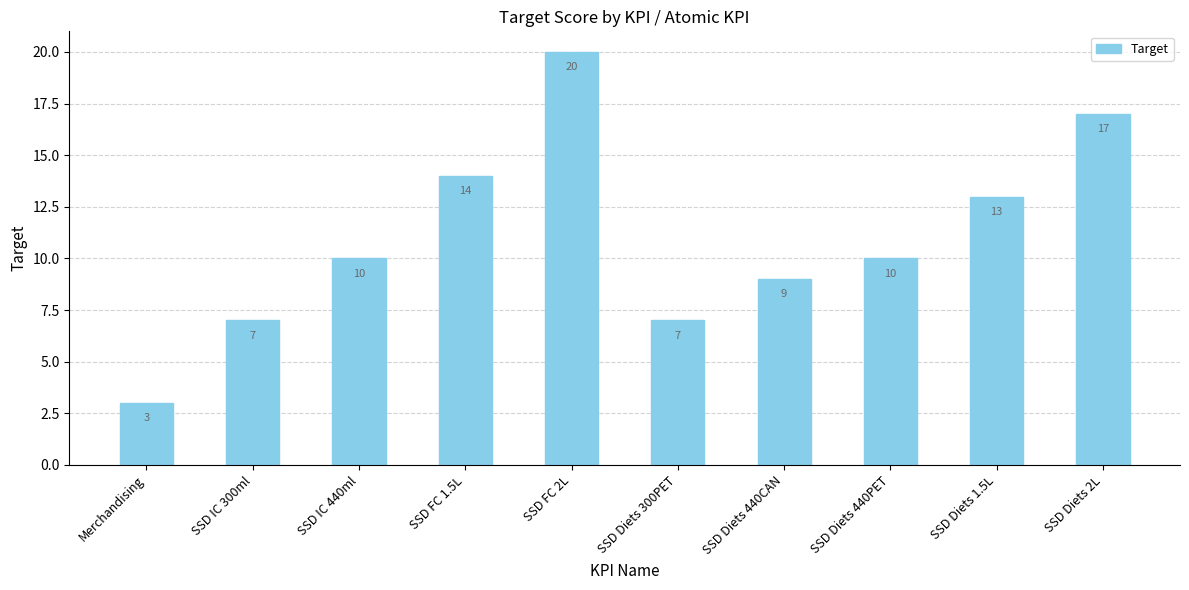

Between Merchandising and SSD Diets 2L, which is larger?

SSD Diets 2L